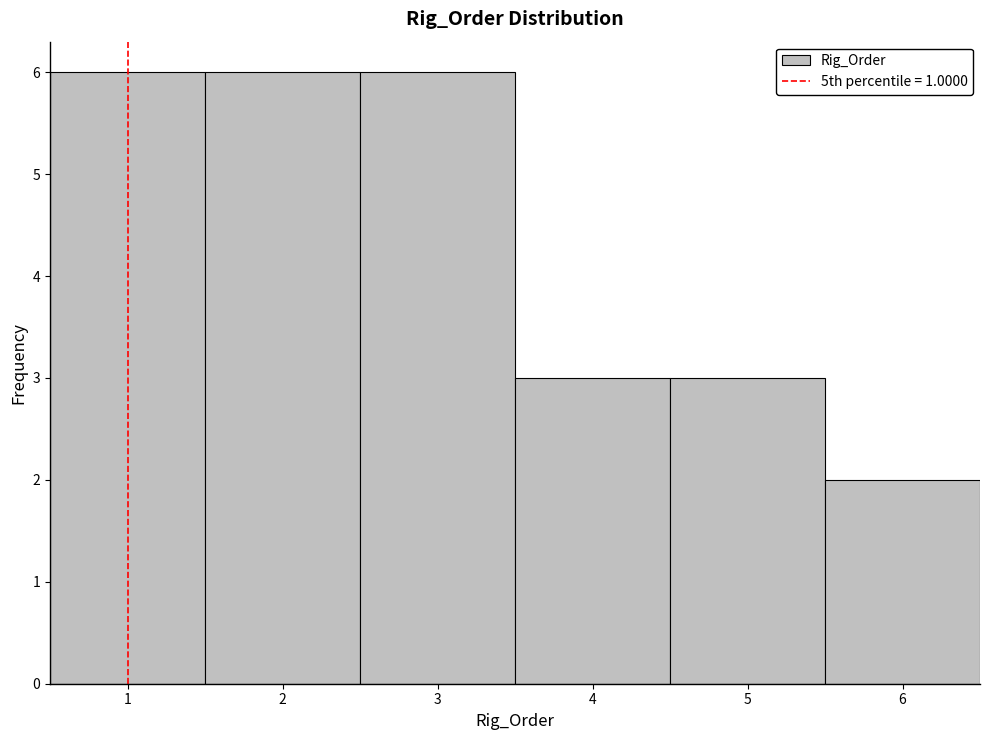

Reading left to right, transcribe this chart: for each bar, give the range it covers on the x-axis and its height. The values are not printed on the chart, so give them approximately, as read against the axis.

0.5 to 1.5: 6
1.5 to 2.5: 6
2.5 to 3.5: 6
3.5 to 4.5: 3
4.5 to 5.5: 3
5.5 to 6.5: 2